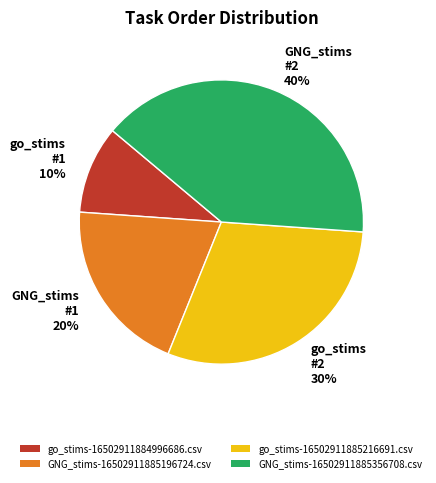

Do GNG_stims #2 40% and go_stims #2 30% together represent more than half of the pie?

Yes